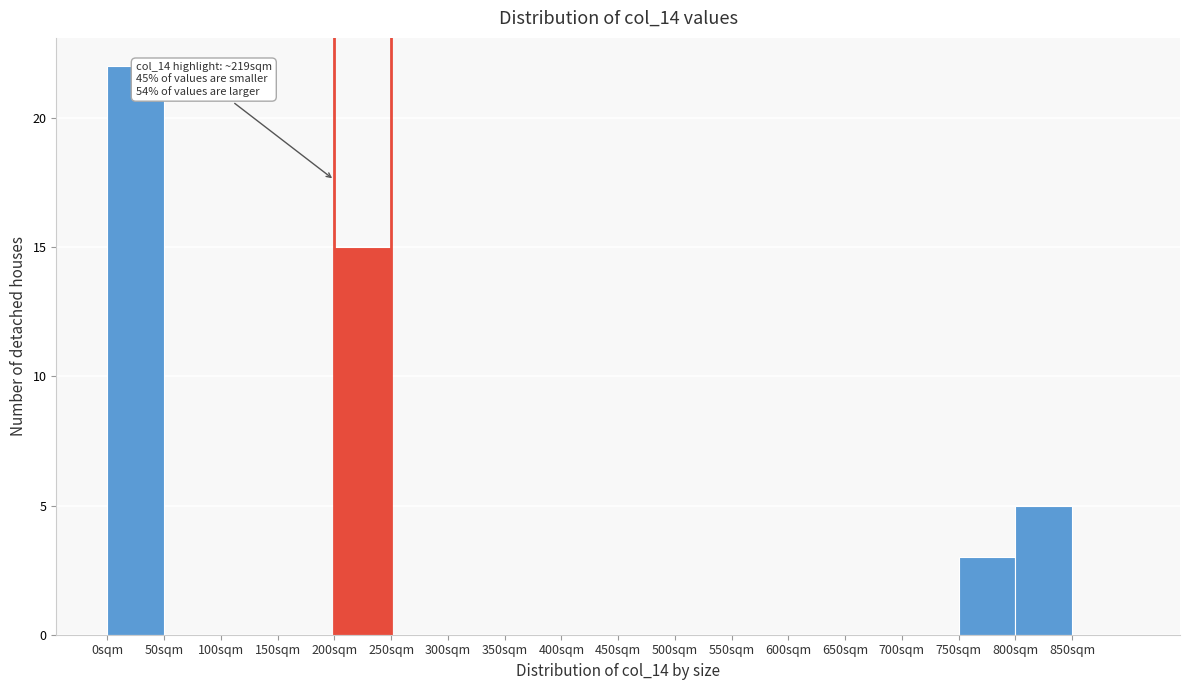

Which range on the x-axis has the tallest bar?

0 to 50